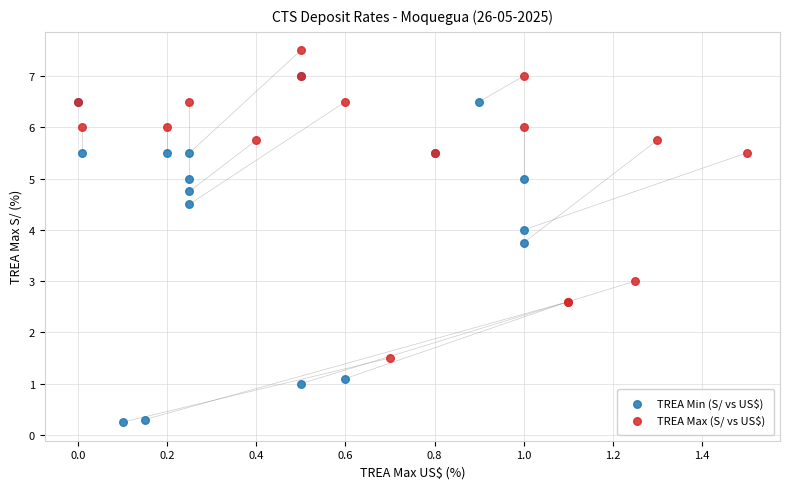

Which series reaches the minimum Y coordinate?

TREA Min (S/ vs US$)